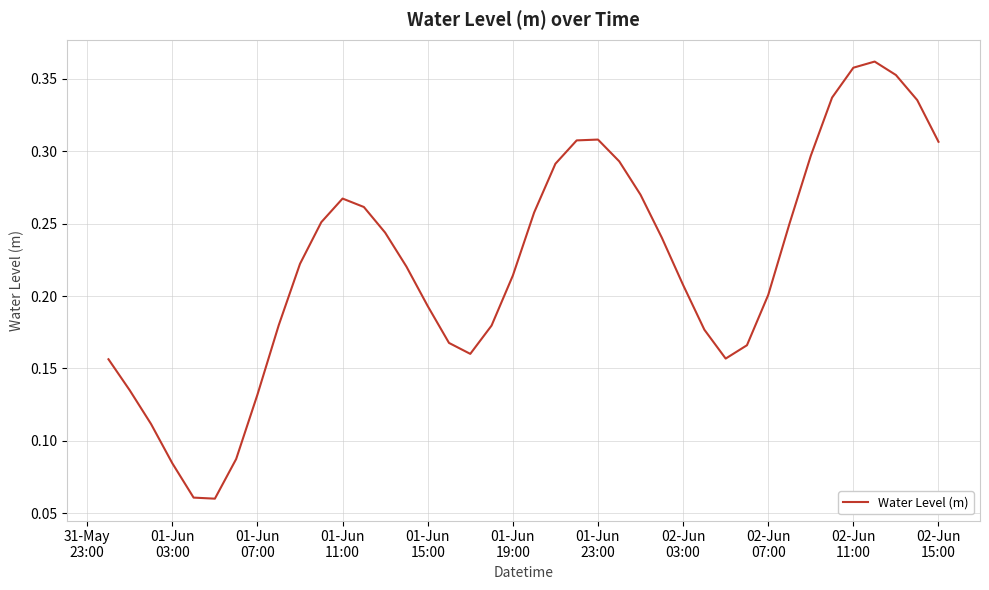

Is this an area chart (filled region under the line)?

No